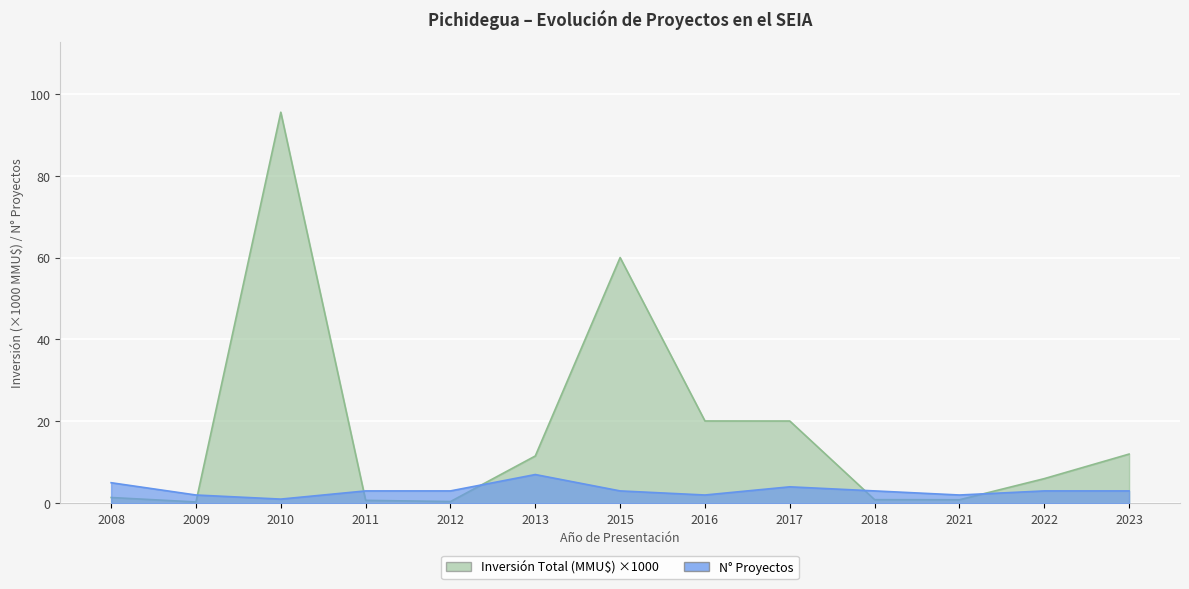

What is the value of the Inversión Total (MMU$) point at the 12th from the left?

6.0